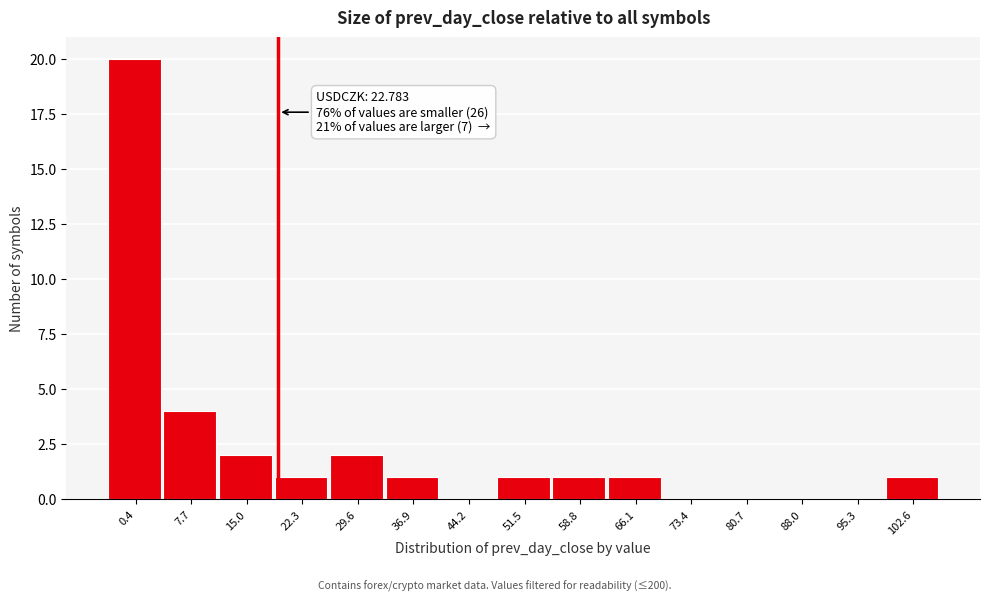

Reading left to right, extract all data points from this chart.

0.4=20	7.7=4	15.0=2	22.3=1	29.6=2	36.9=1	44.2=0	51.5=1	58.8=1	66.1=1	73.4=0	80.7=0	88.0=0	95.3=0	102.6=1